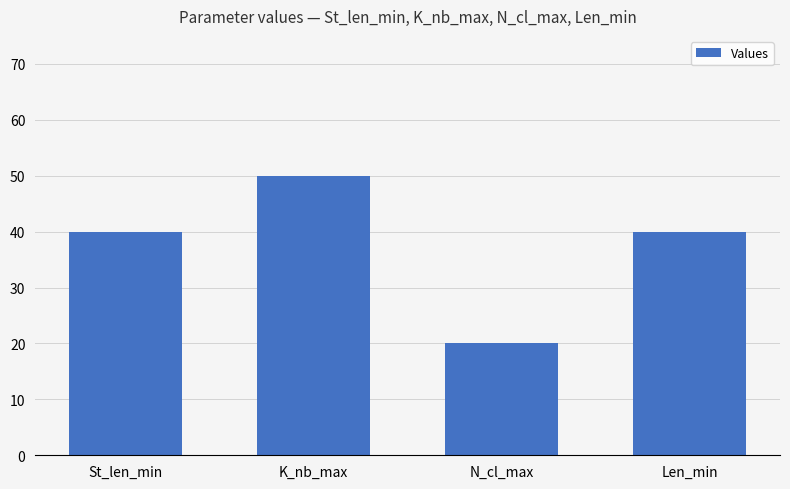

At which category does the chart reach its minimum across all series?

N_cl_max